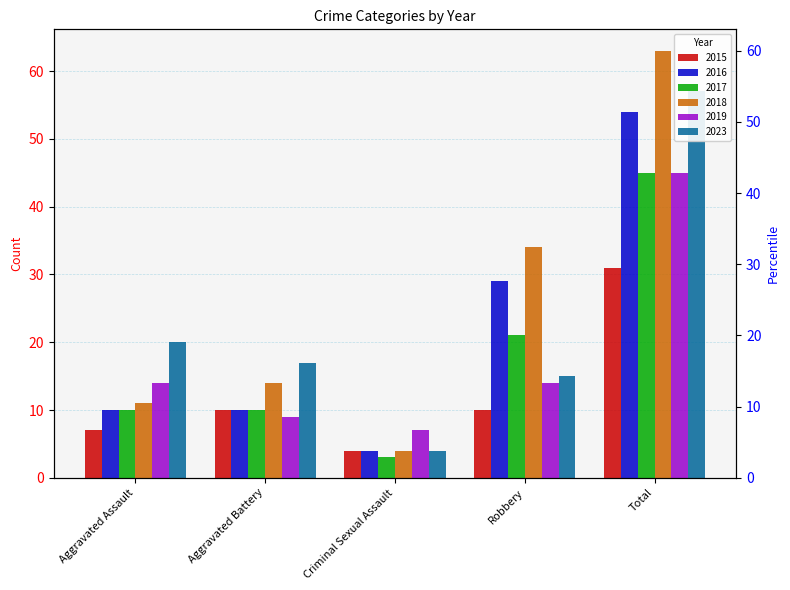

Reading left to right, extract all data points from this chart.

2015: Aggravated Assault=7	Aggravated Battery=10	Criminal Sexual Assault=4	Robbery=10	Total=31
2016: Aggravated Assault=10	Aggravated Battery=10	Criminal Sexual Assault=4	Robbery=29	Total=54
2017: Aggravated Assault=10	Aggravated Battery=10	Criminal Sexual Assault=3	Robbery=21	Total=45
2018: Aggravated Assault=11	Aggravated Battery=14	Criminal Sexual Assault=4	Robbery=34	Total=63
2019: Aggravated Assault=14	Aggravated Battery=9	Criminal Sexual Assault=7	Robbery=14	Total=45
2023: Aggravated Assault=20	Aggravated Battery=17	Criminal Sexual Assault=4	Robbery=15	Total=57